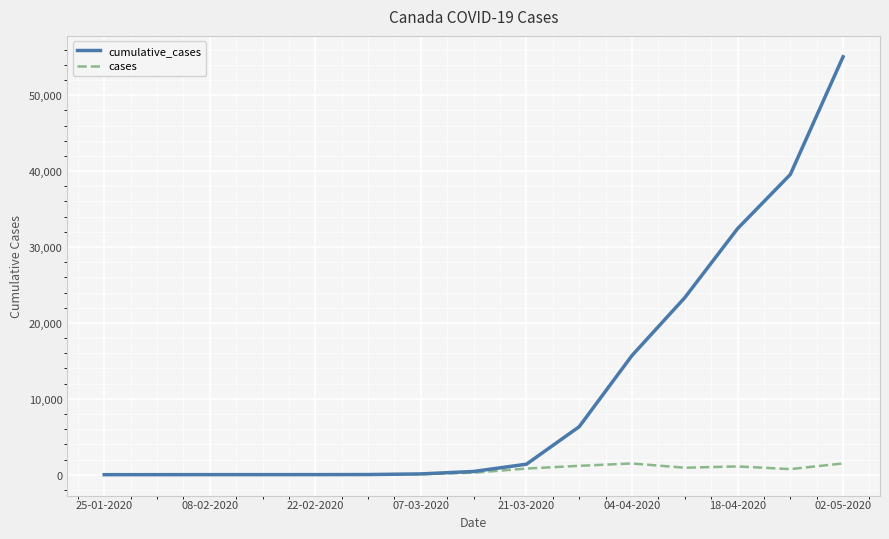

At how many categories does at least one series exceed 18170?

4